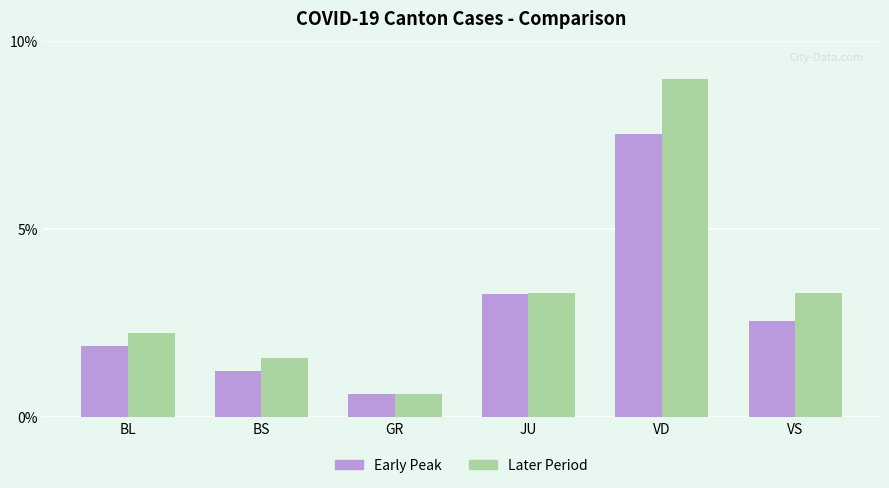

What is the smallest value displayed?

0.6